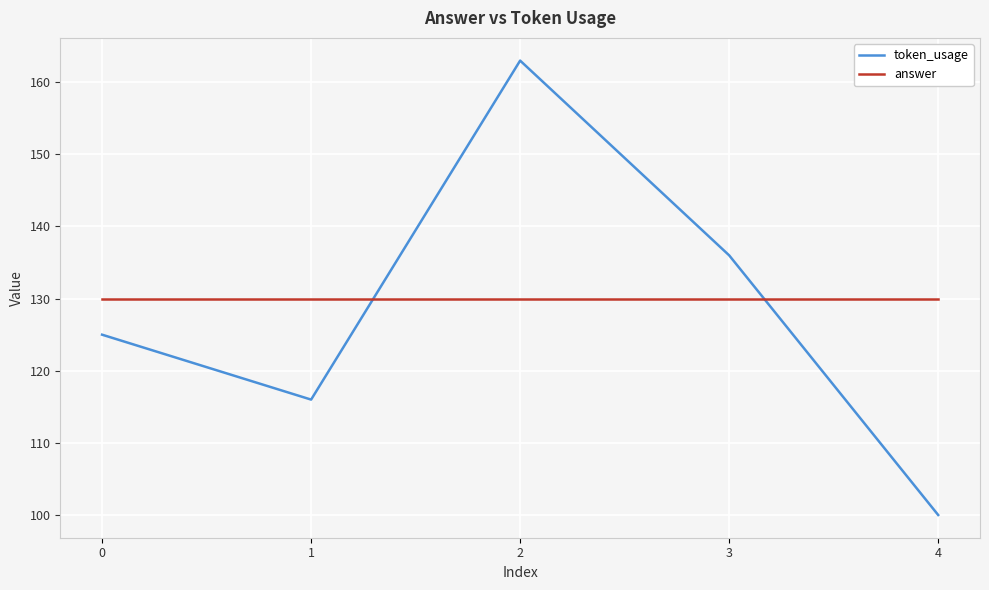

What are all the series names shown in the legend?

token_usage, answer